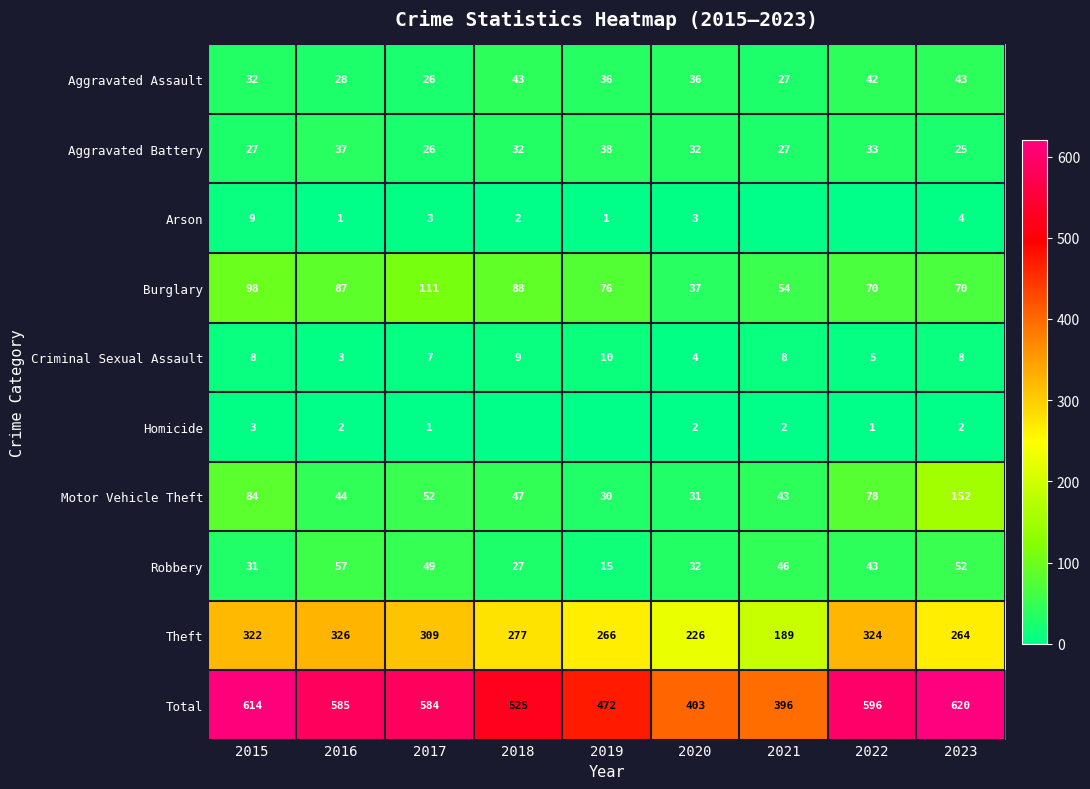

Is the value of Homicide at 2015 greater than the value of Robbery at 2018?

No